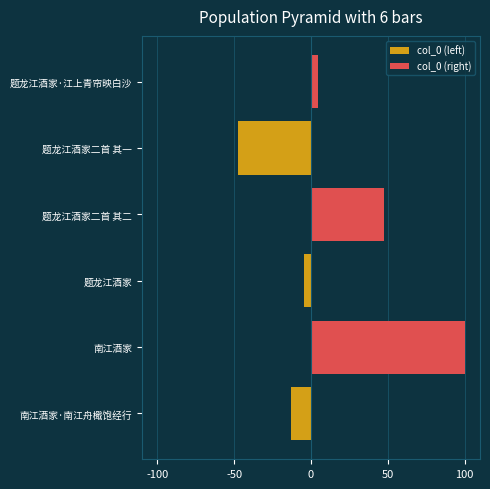

How many data points in col_0 (right) are above 4?

3